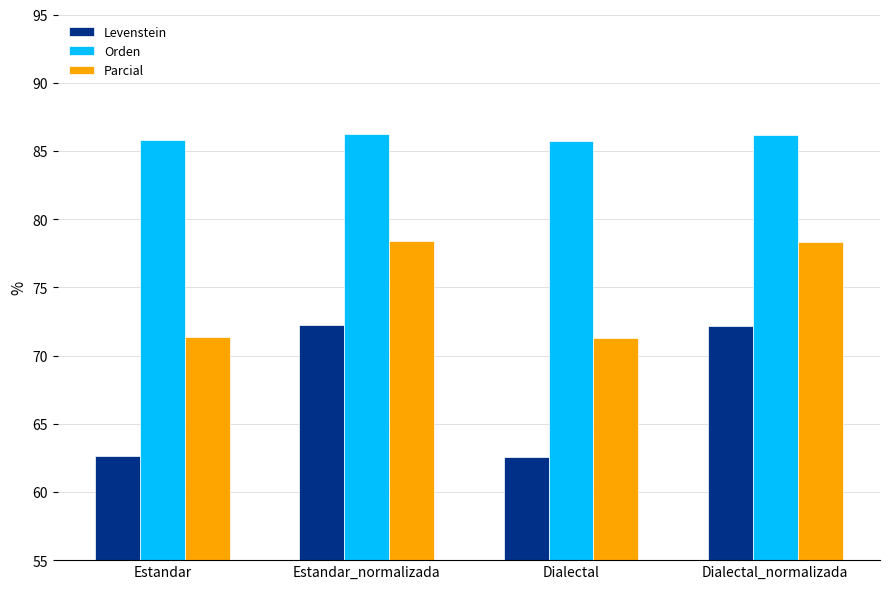

Are the bars horizontal?

No